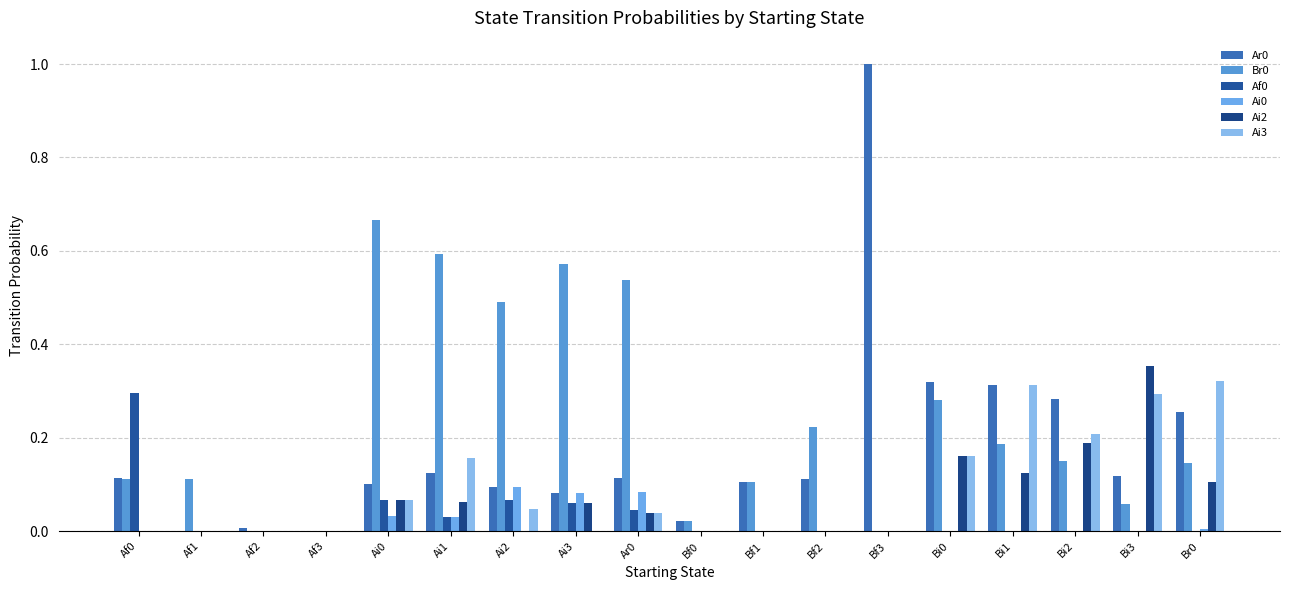

At which label does Ai3 reach its minimum?

Af0